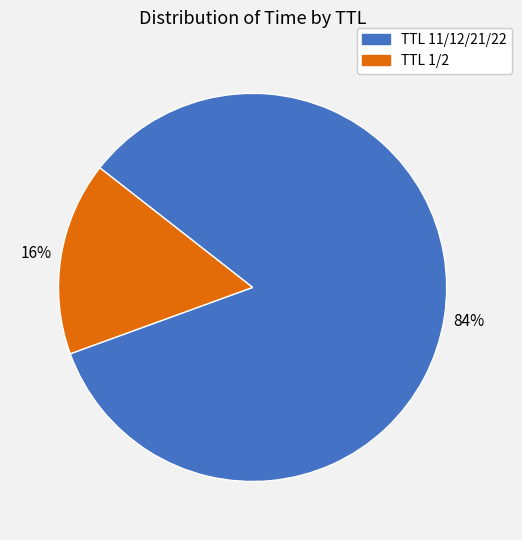

Is there any slice that represents more than half of the pie?

Yes